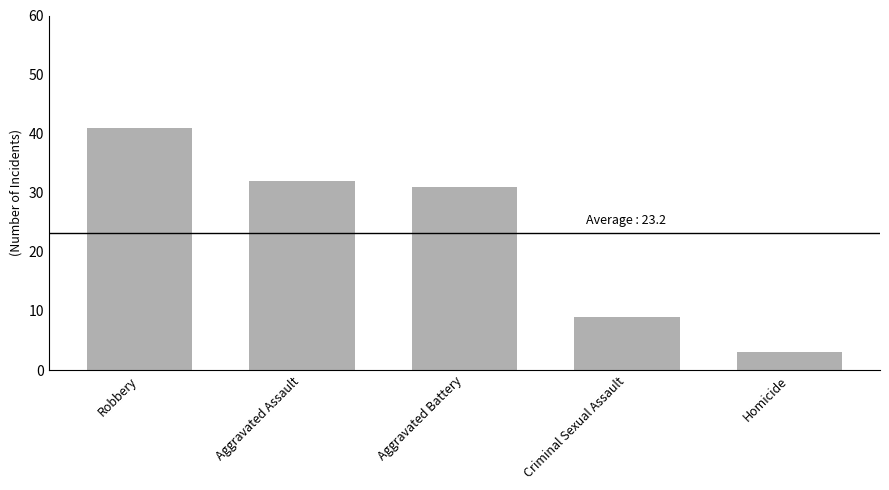

What is the sum of the values at Aggravated Assault and Aggravated Battery?

63